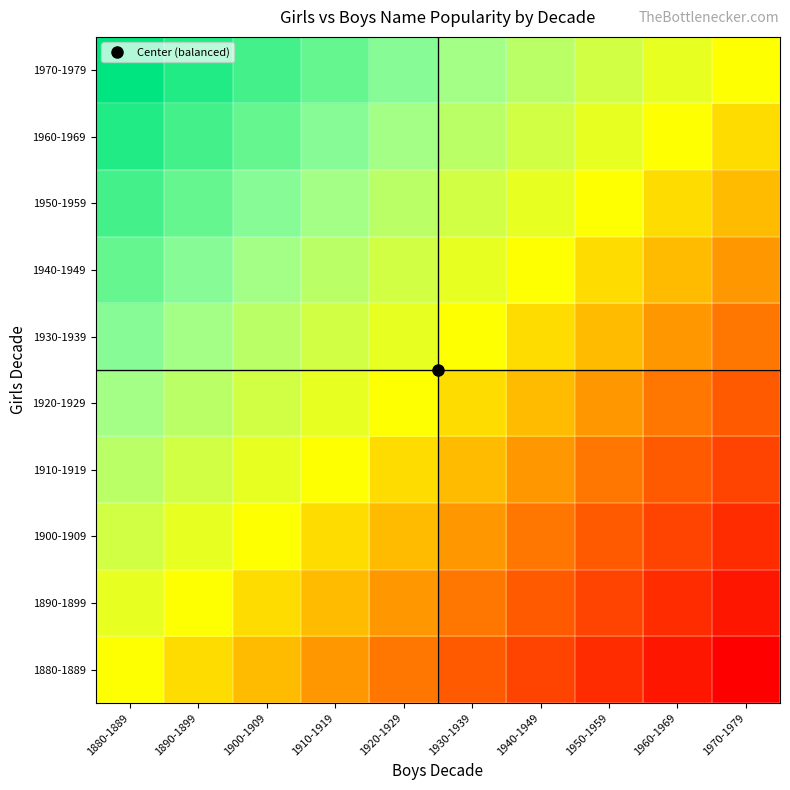

Reading right to left, list all the values displayed in this chart.

1880-1889: 1970-1979=-9	1960-1969=-8	1950-1959=-7	1940-1949=-6	1930-1939=-5	1920-1929=-4	1910-1919=-3	1900-1909=-2	1890-1899=-1	1880-1889=0
1890-1899: 1970-1979=-8	1960-1969=-7	1950-1959=-6	1940-1949=-5	1930-1939=-4	1920-1929=-3	1910-1919=-2	1900-1909=-1	1890-1899=0	1880-1889=1
1900-1909: 1970-1979=-7	1960-1969=-6	1950-1959=-5	1940-1949=-4	1930-1939=-3	1920-1929=-2	1910-1919=-1	1900-1909=0	1890-1899=1	1880-1889=2
1910-1919: 1970-1979=-6	1960-1969=-5	1950-1959=-4	1940-1949=-3	1930-1939=-2	1920-1929=-1	1910-1919=0	1900-1909=1	1890-1899=2	1880-1889=3
1920-1929: 1970-1979=-5	1960-1969=-4	1950-1959=-3	1940-1949=-2	1930-1939=-1	1920-1929=0	1910-1919=1	1900-1909=2	1890-1899=3	1880-1889=4
1930-1939: 1970-1979=-4	1960-1969=-3	1950-1959=-2	1940-1949=-1	1930-1939=0	1920-1929=1	1910-1919=2	1900-1909=3	1890-1899=4	1880-1889=5
1940-1949: 1970-1979=-3	1960-1969=-2	1950-1959=-1	1940-1949=0	1930-1939=1	1920-1929=2	1910-1919=3	1900-1909=4	1890-1899=5	1880-1889=6
1950-1959: 1970-1979=-2	1960-1969=-1	1950-1959=0	1940-1949=1	1930-1939=2	1920-1929=3	1910-1919=4	1900-1909=5	1890-1899=6	1880-1889=7
1960-1969: 1970-1979=-1	1960-1969=0	1950-1959=1	1940-1949=2	1930-1939=3	1920-1929=4	1910-1919=5	1900-1909=6	1890-1899=7	1880-1889=8
1970-1979: 1970-1979=0	1960-1969=1	1950-1959=2	1940-1949=3	1930-1939=4	1920-1929=5	1910-1919=6	1900-1909=7	1890-1899=8	1880-1889=9